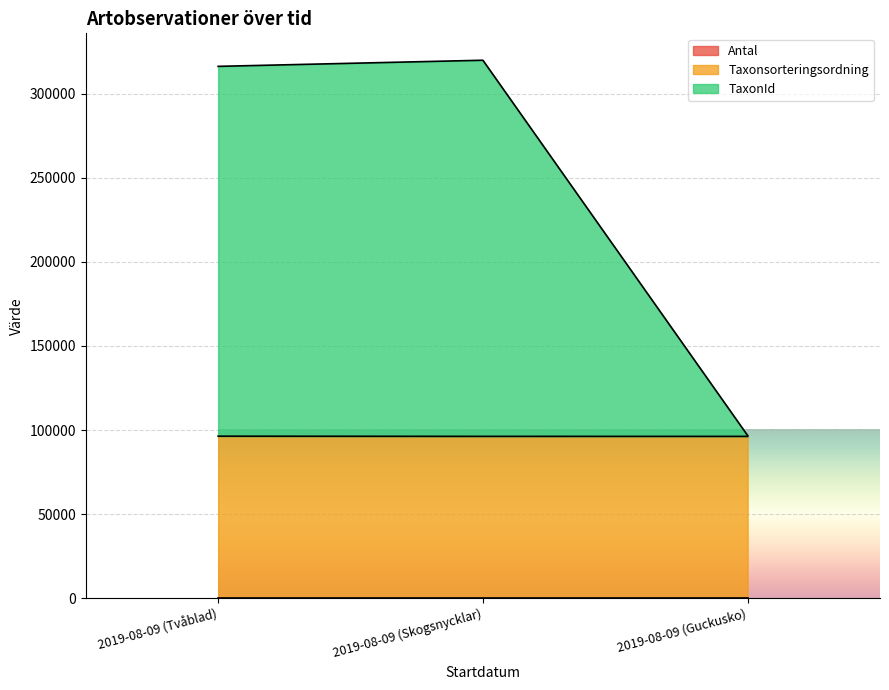

What is the highest value of the TaxonId series?

319844